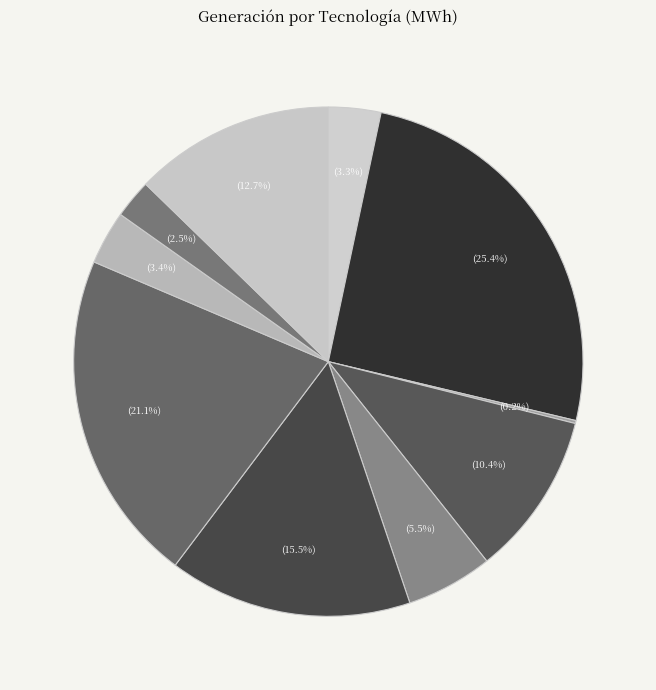

How many slices are in this pie chart?

10